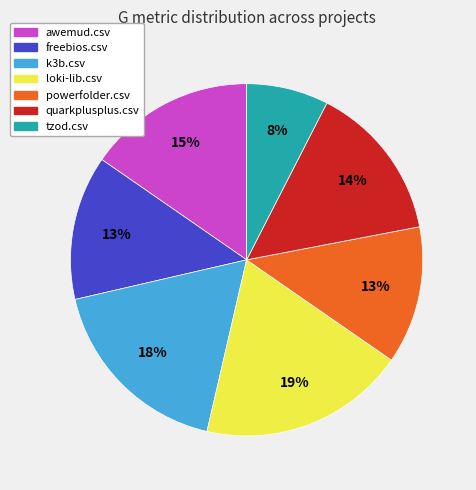

Is there a majority slice in this chart?

No